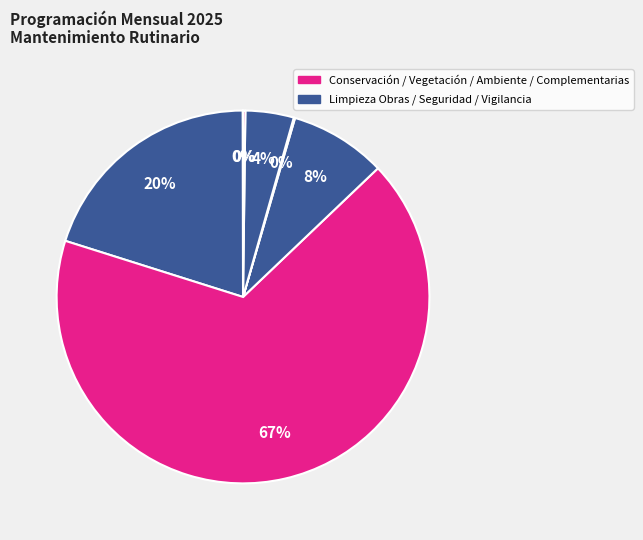

How many slices are in this pie chart?

7